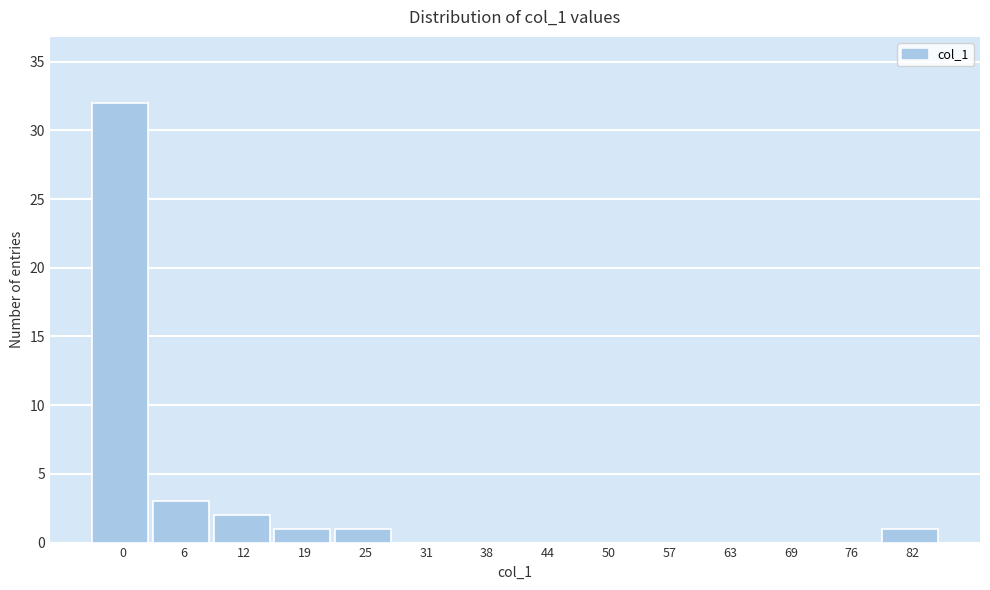

Reading left to right, what are all the values shown in this chart?

0=32	6=3	12=2	19=1	25=1	31=0	38=0	44=0	50=0	57=0	63=0	69=0	76=0	82=1